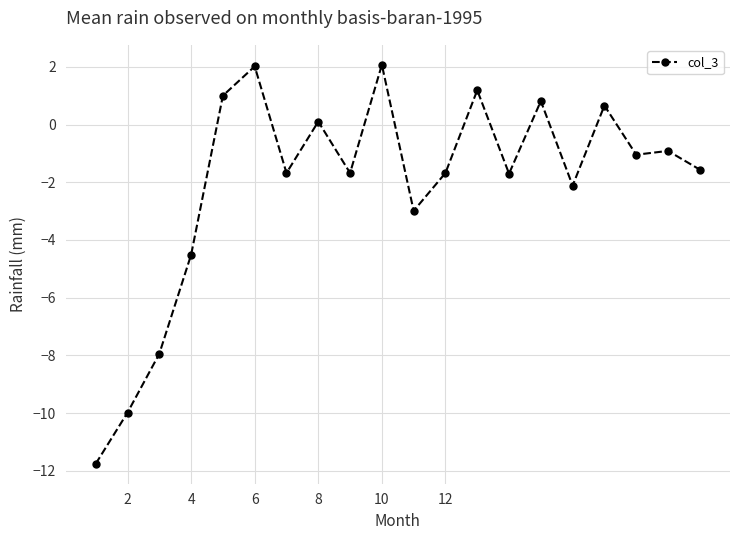

Does the chart display data point markers on the line(s)?

Yes